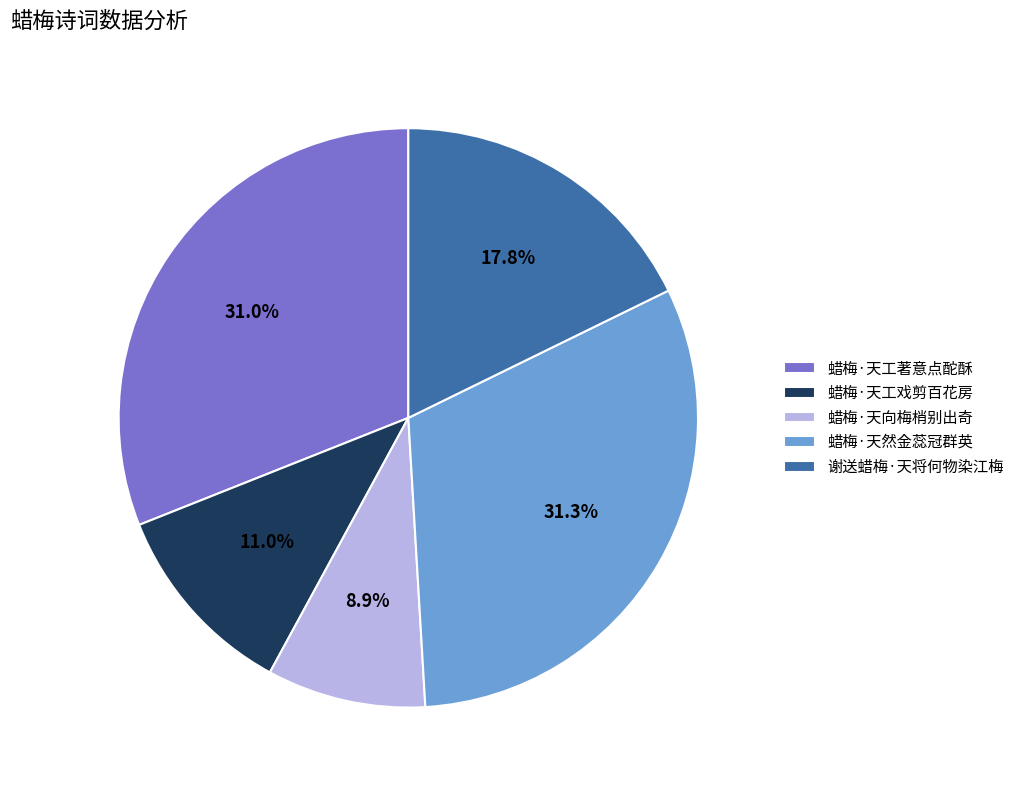

To the nearest percent, what percentage of the pie is 蜡梅·天向梅梢别出奇?

9%